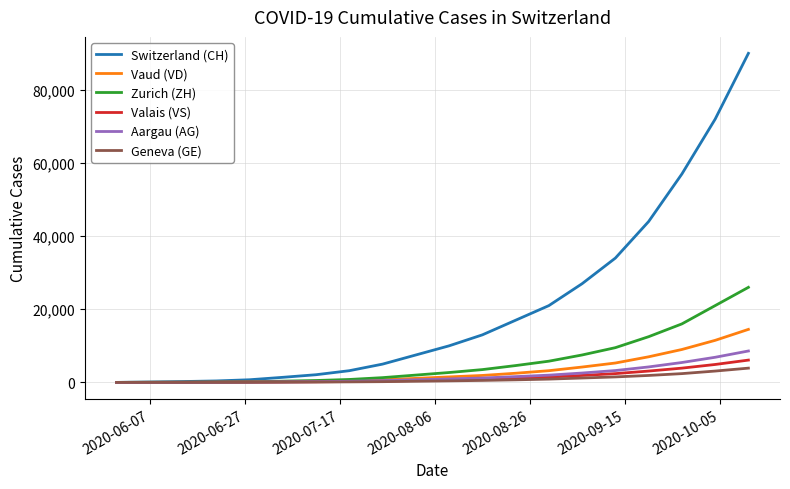

What is the maximum value for Vaud (VD)?

14500